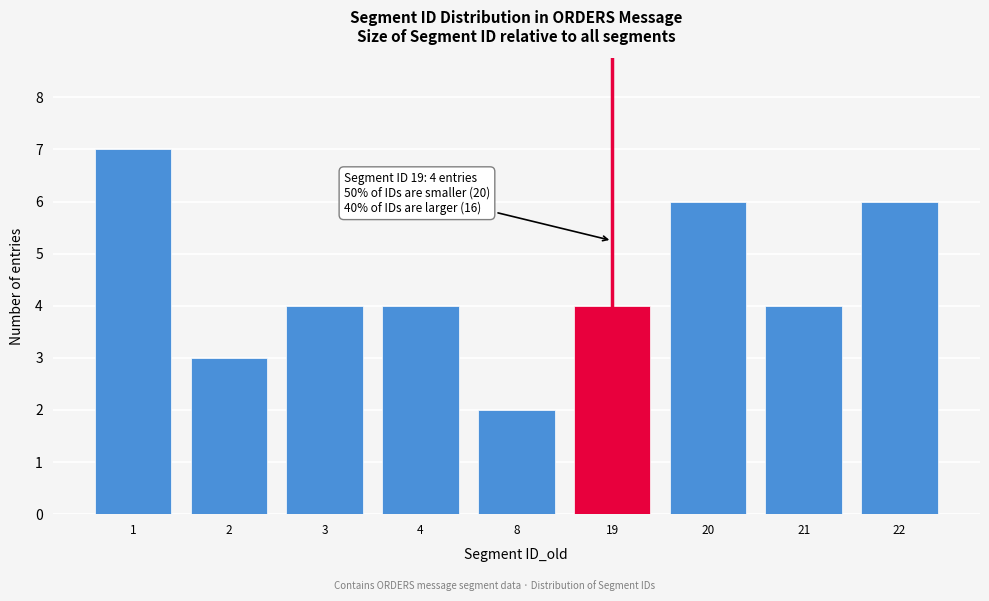

Reading left to right, transcribe all the data shown in this chart.

1=7	2=3	3=4	4=4	8=2	19=4	20=6	21=4	22=6